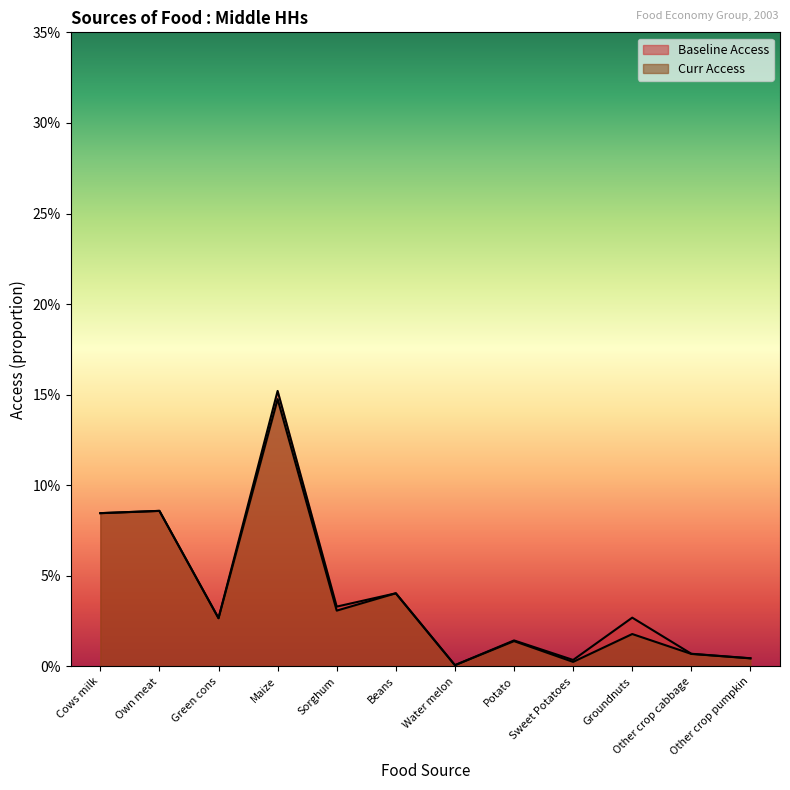

The Baseline Access series shows 0.0 at Potato. True or false?

True